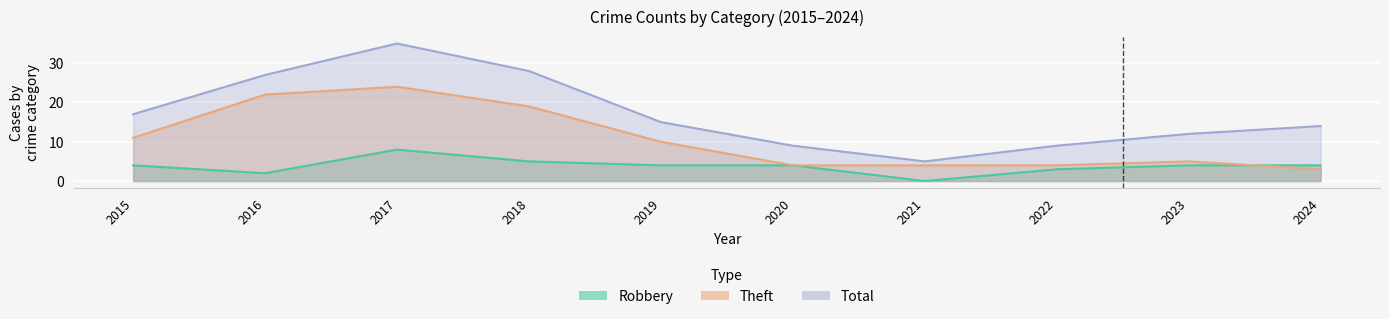

At 2021, list the series in order from largest to smallest.

Total, Theft, Robbery